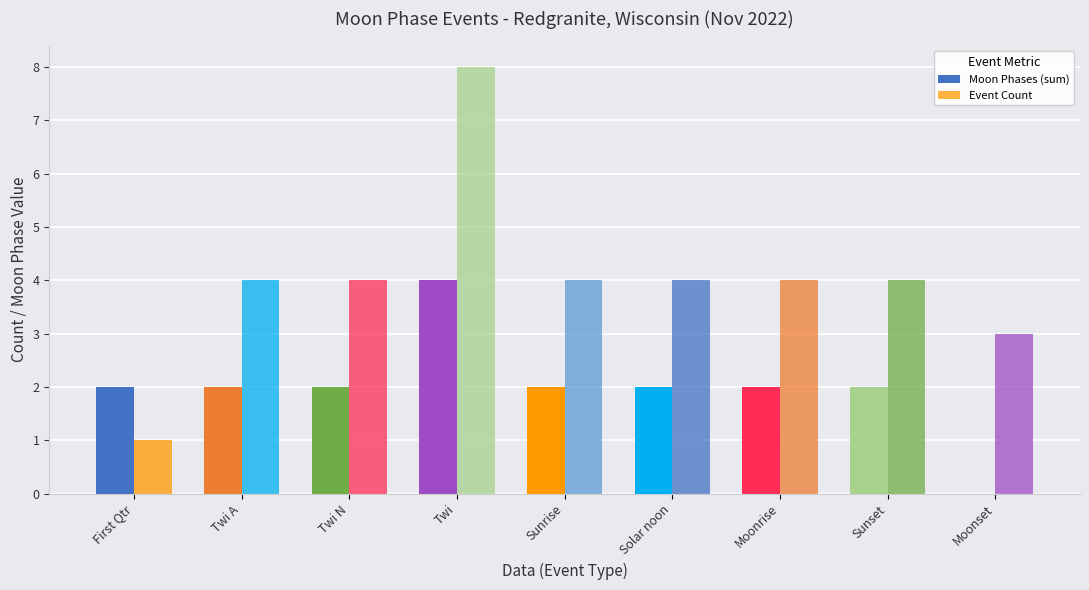

Between Twi A and Twi, which series saw the biggest shift?

Event Count